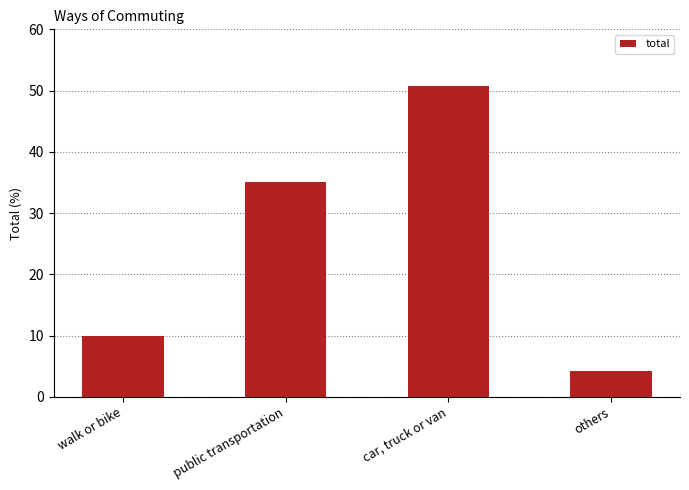

Is it true that the value at others is 4.2?

True